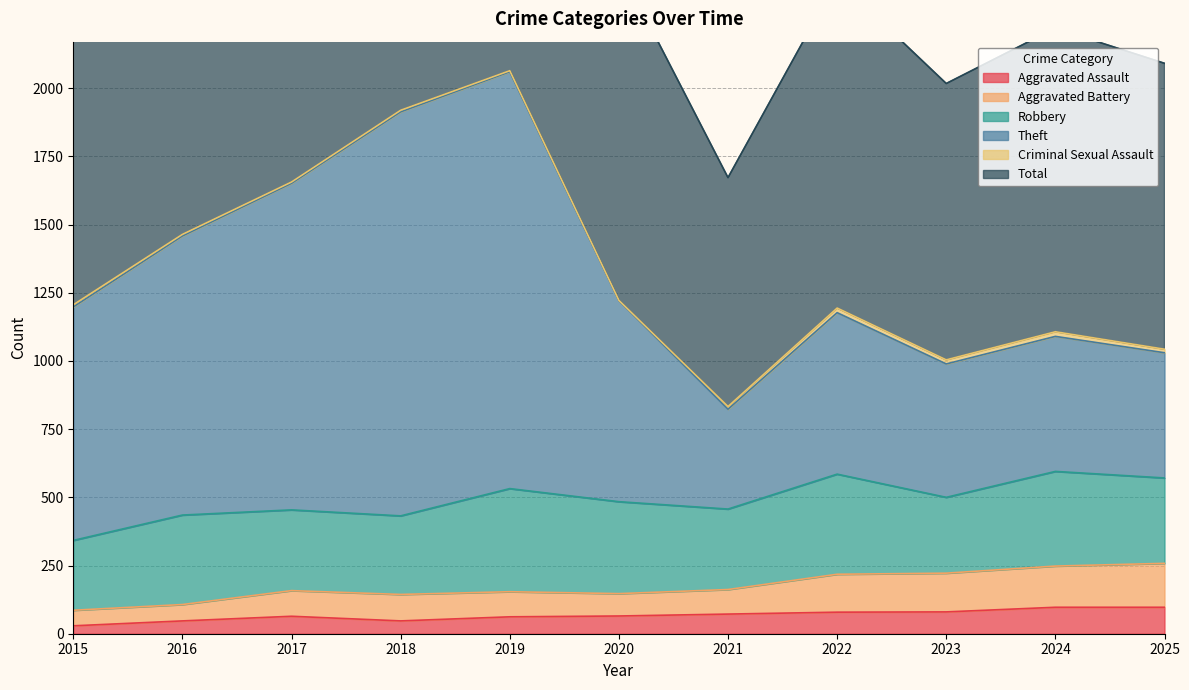

Which series has the largest range (max minus min)?

Total